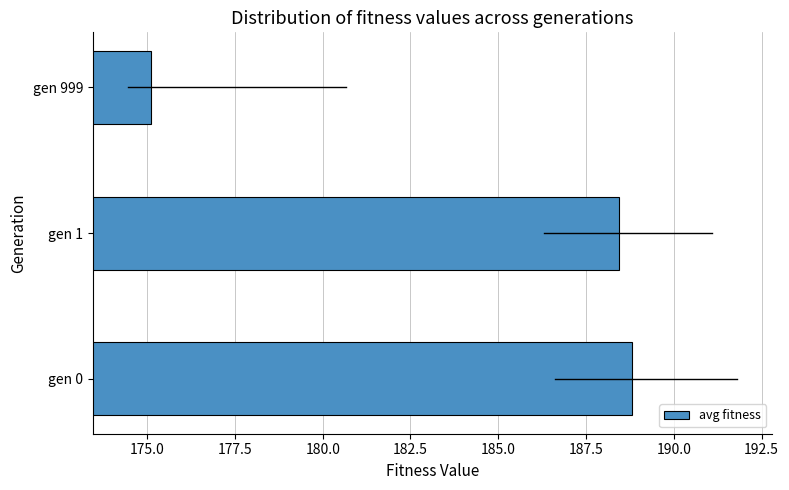

Which category has the highest value across all series?

gen 0